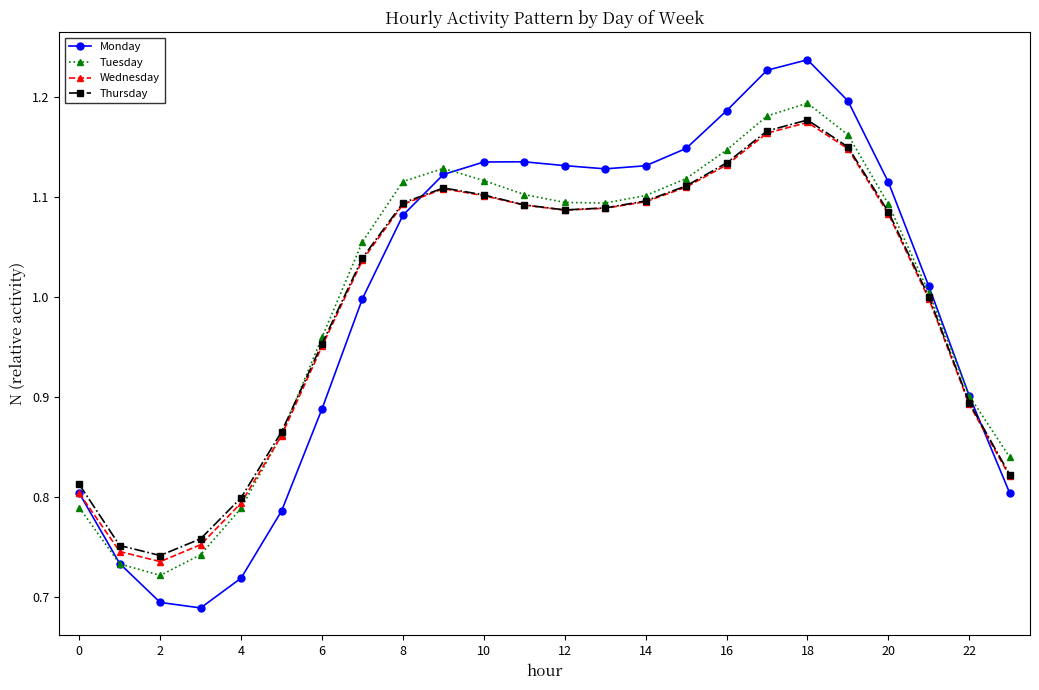

At how many categories does at least one series exceed 0?

24